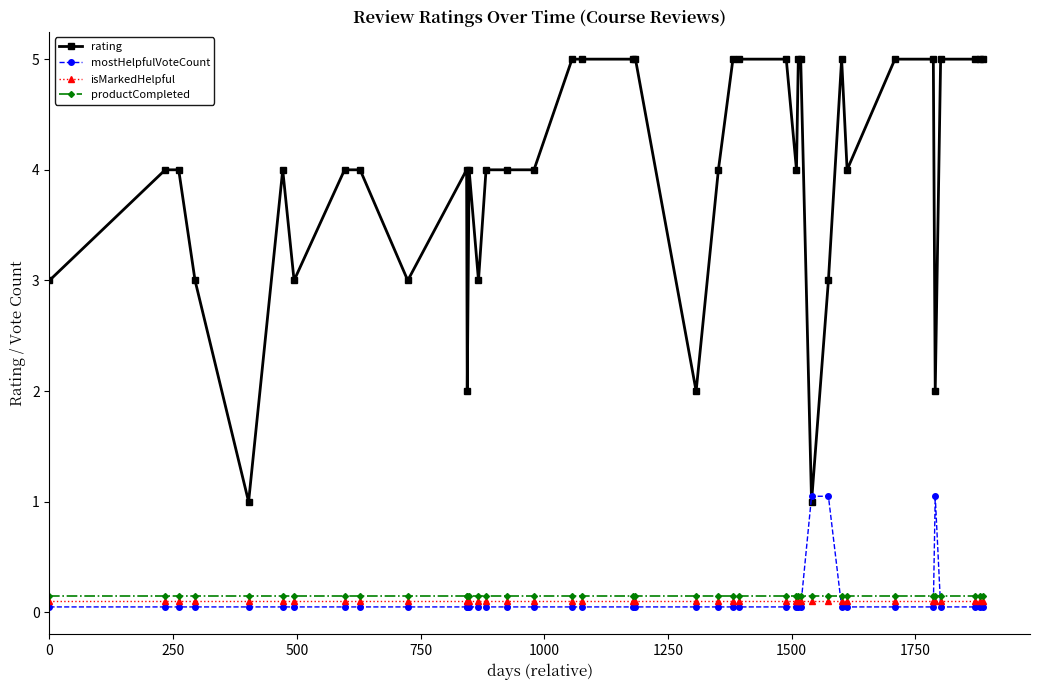

True or false: isMarkedHelpful and rating cross at least once.

False